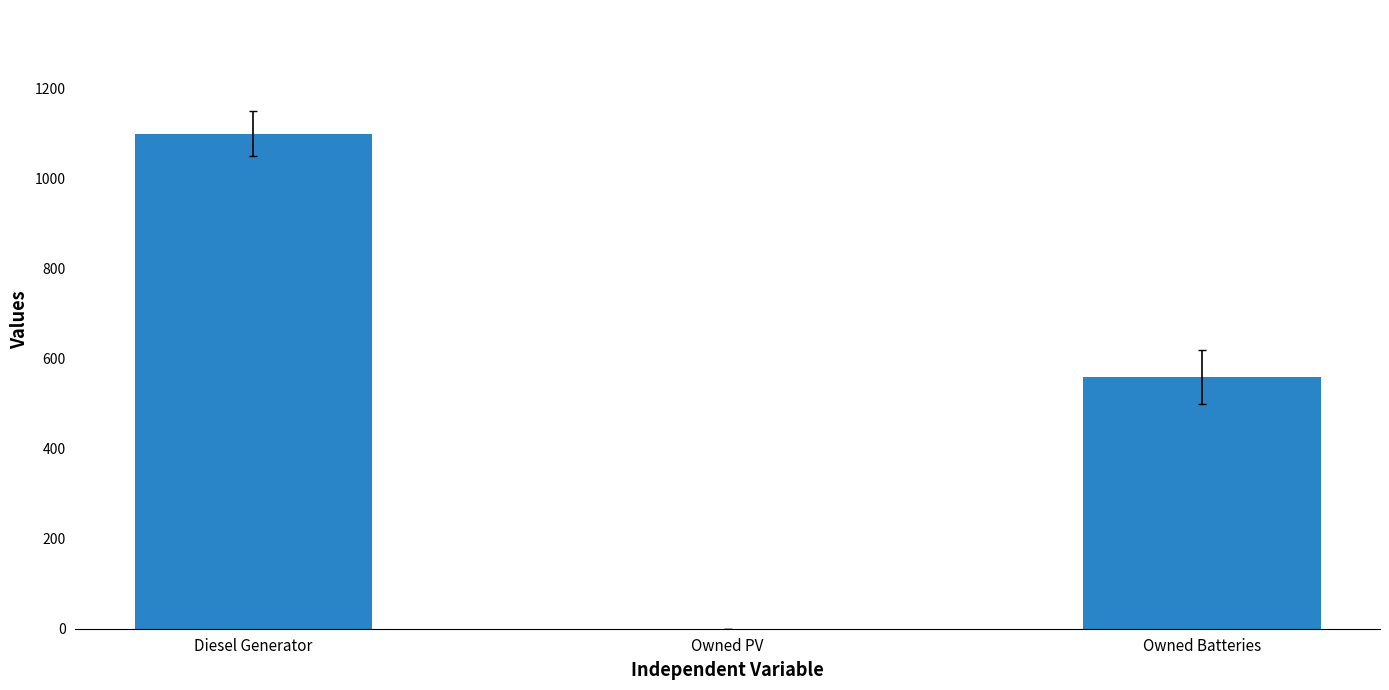

What is the sum of all values?

1659